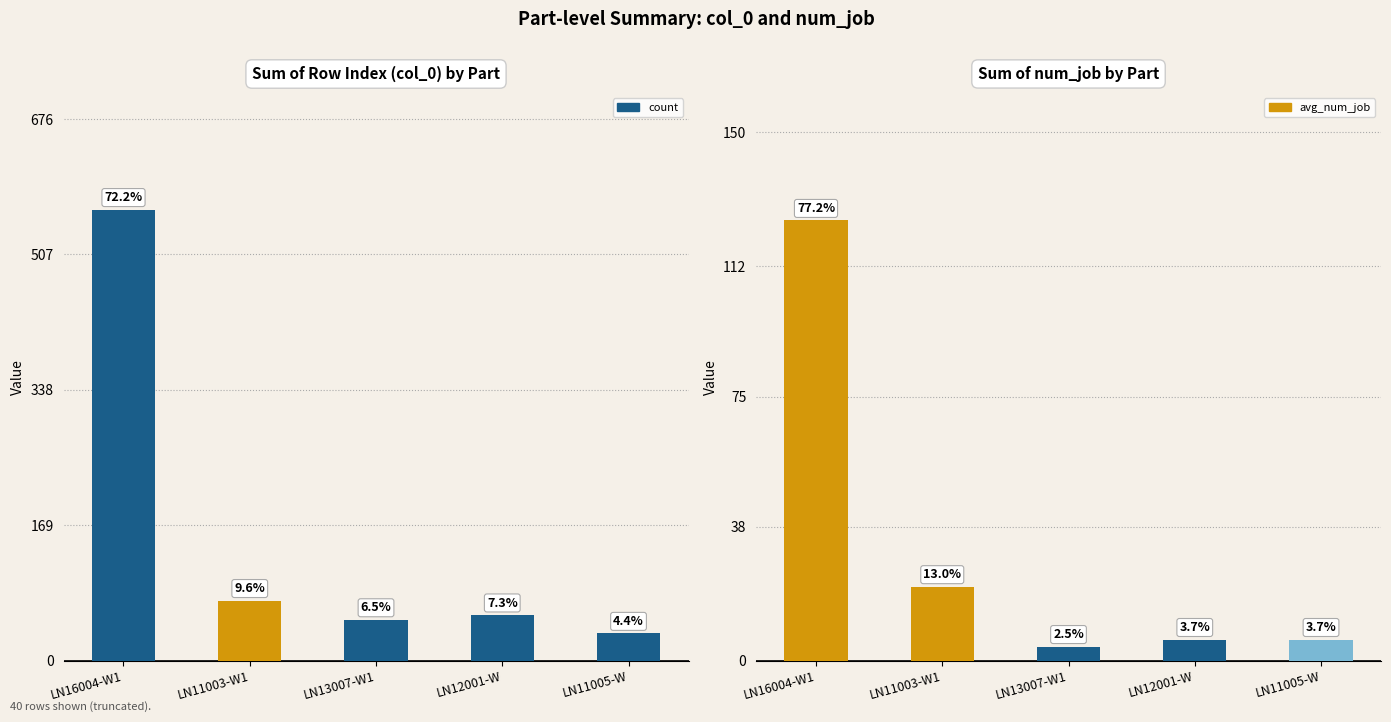

Rank the series by their average value, from highest to lowest.

count, avg_num_job